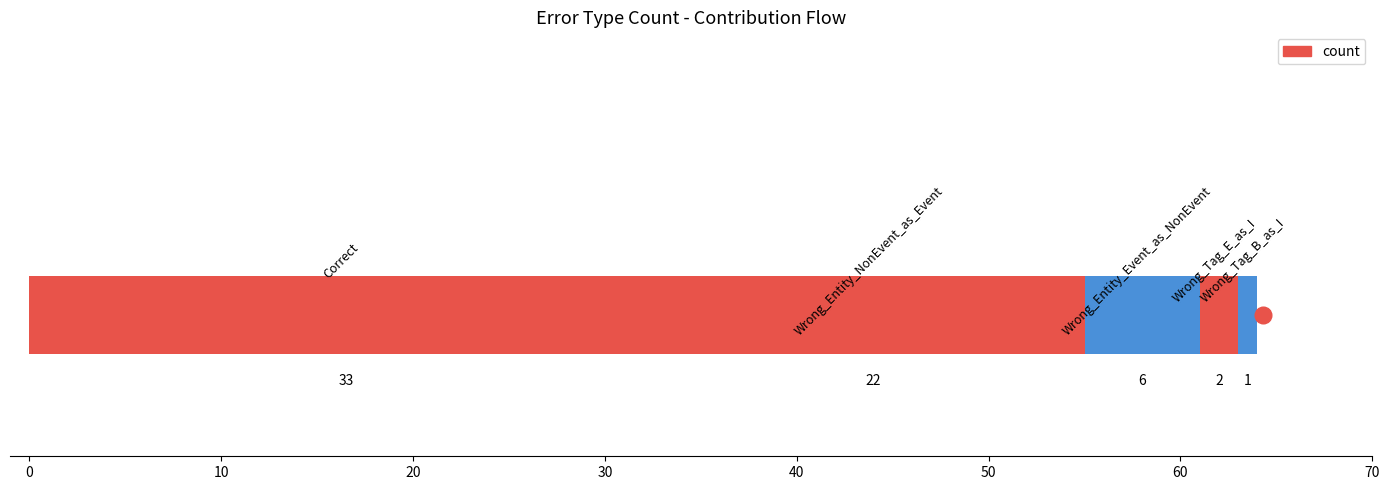

The value at 30 is 0. True or false?

False